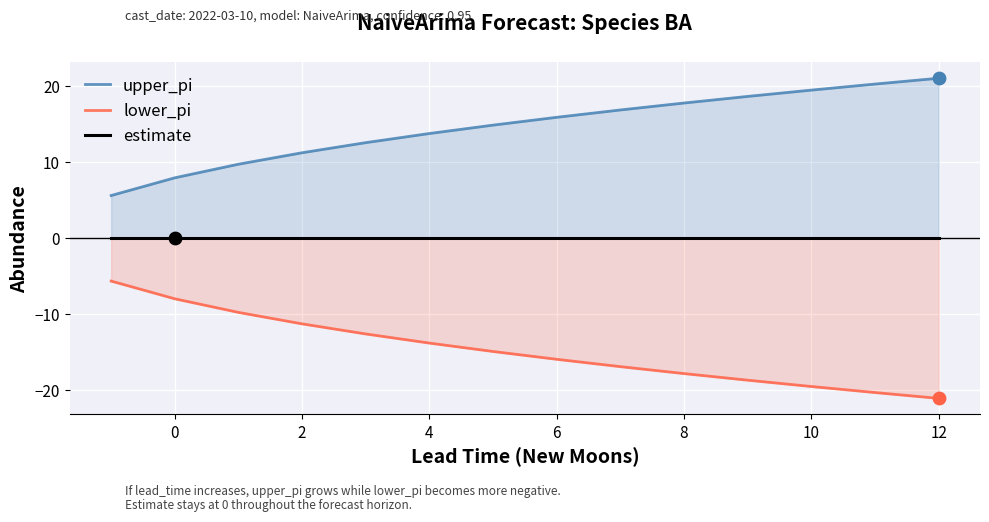

At how many categories does at least one series exceed -18?

14